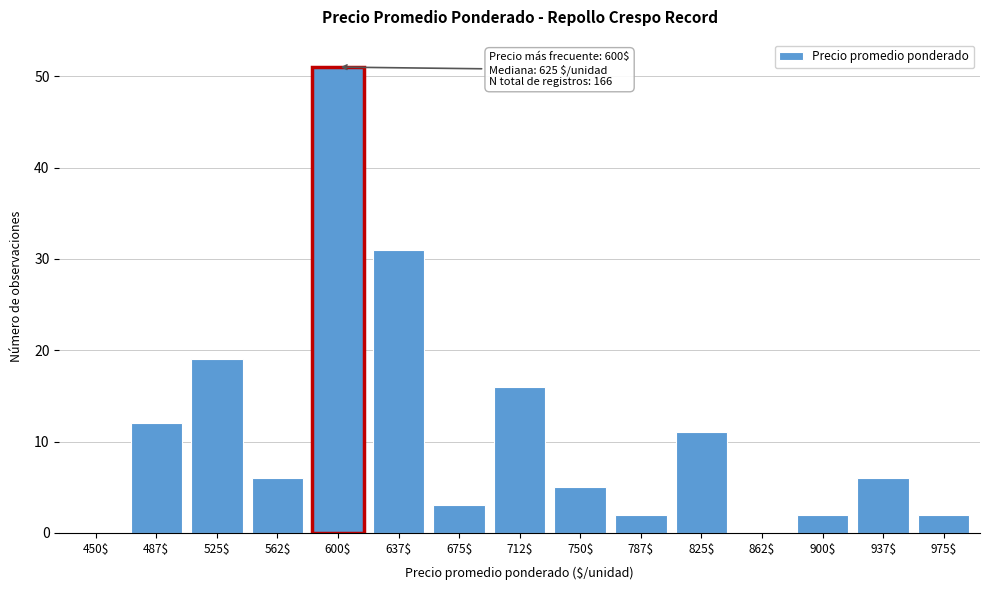

Is it true that the value at 862$ is 0?

True